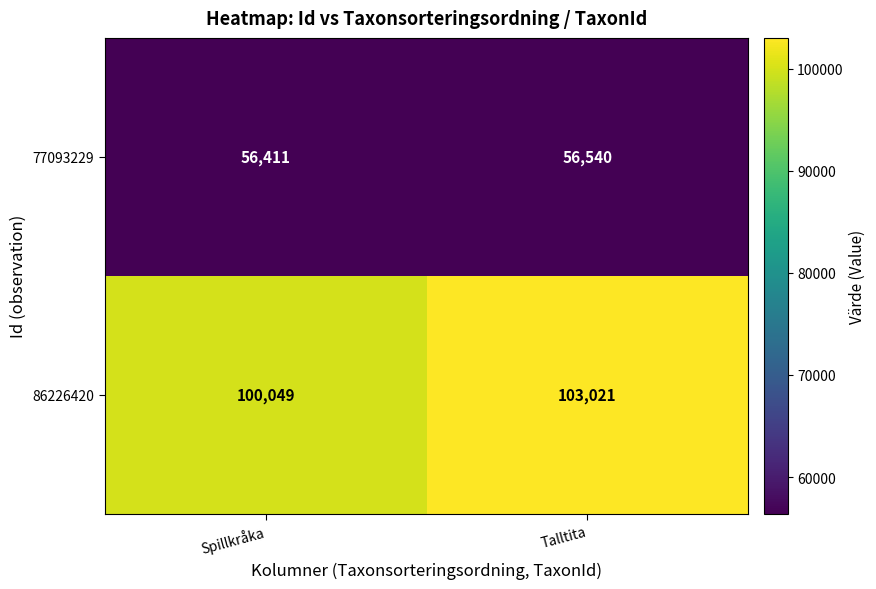

What is the total value across all series at Talltita?

159561